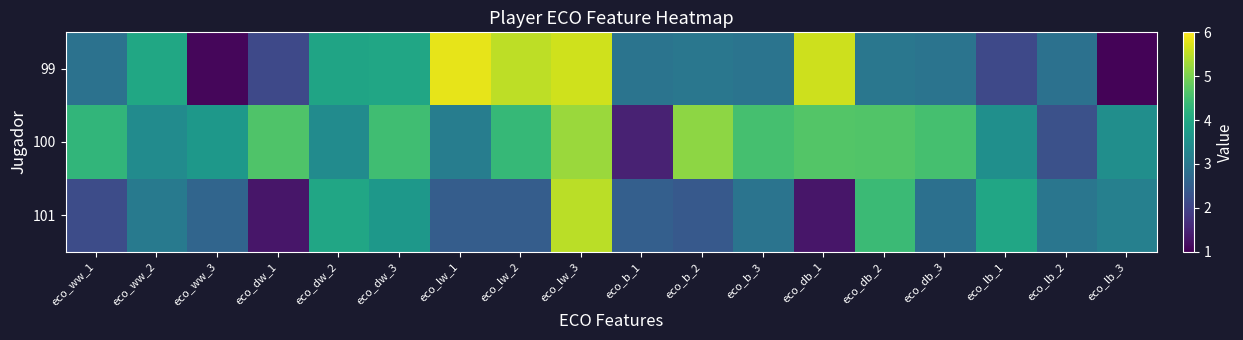

Rank the series by their average value, from lowest to highest.

101, 99, 100